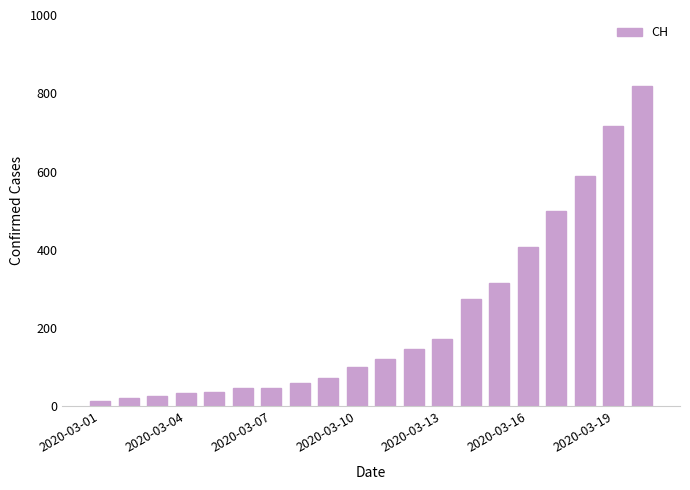

What is the maximum value shown in the chart?

819